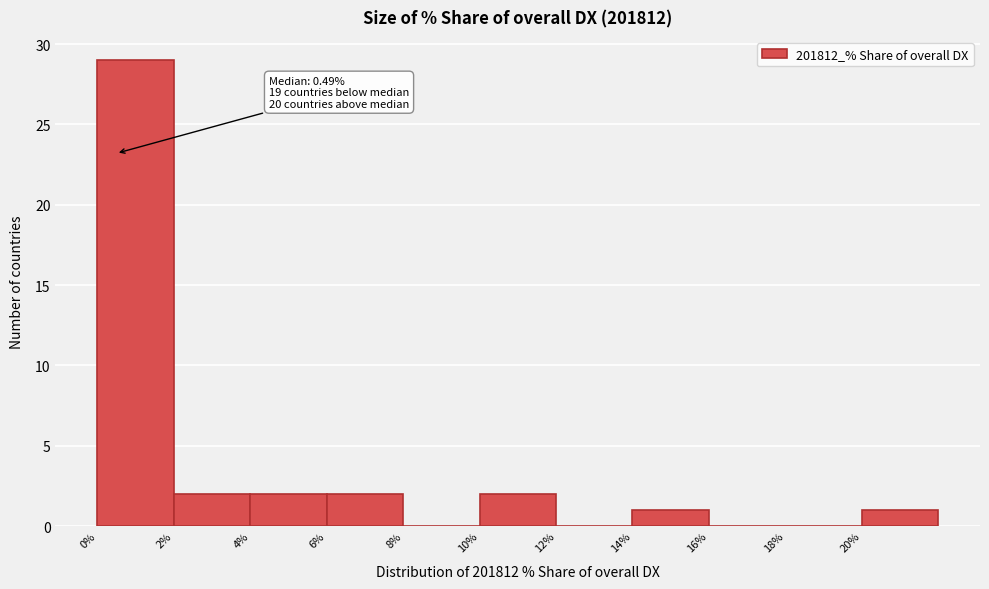

Over which range of the x-axis is the bar tallest?

0 to 2